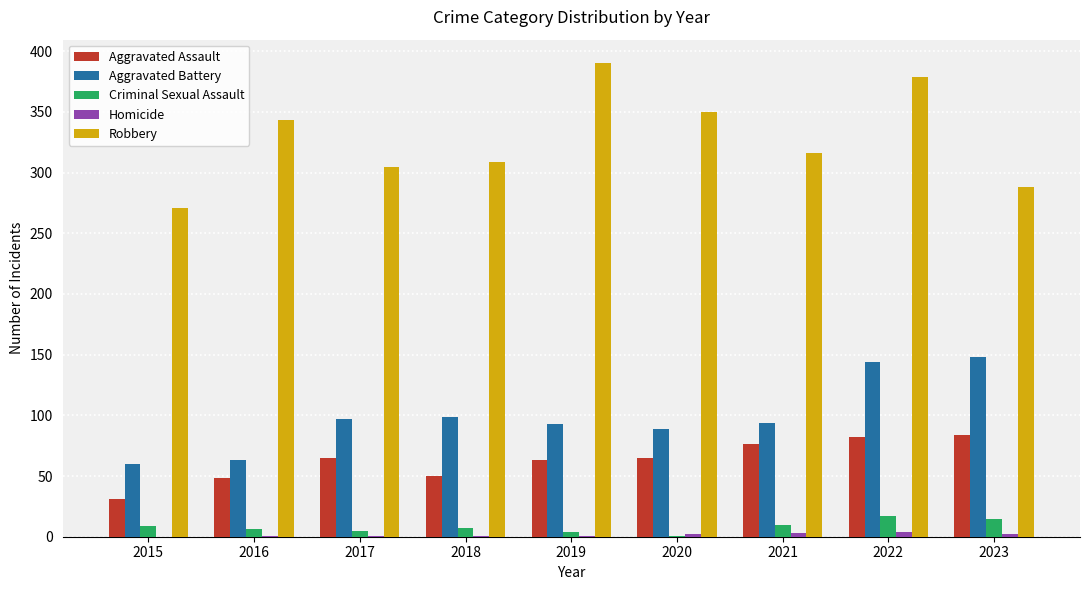

What is the sum of the Criminal Sexual Assault values at 2021 and 2019?

14